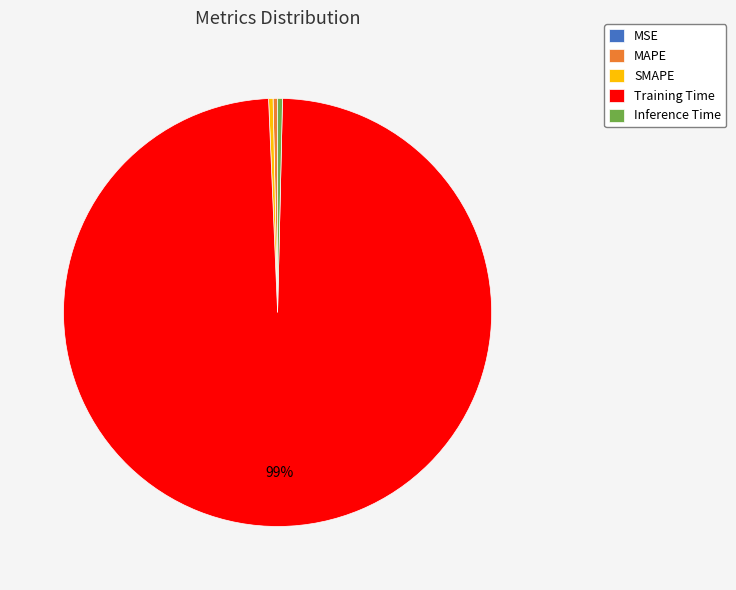

What is the largest slice in the pie chart?

Training Time